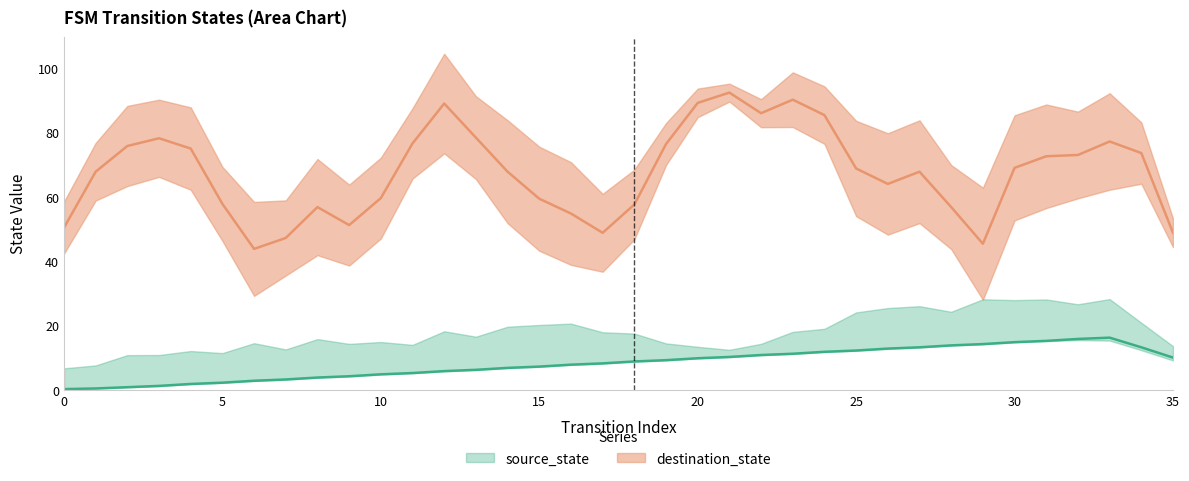

Which series changed the most between 2 and 12?

destination_state